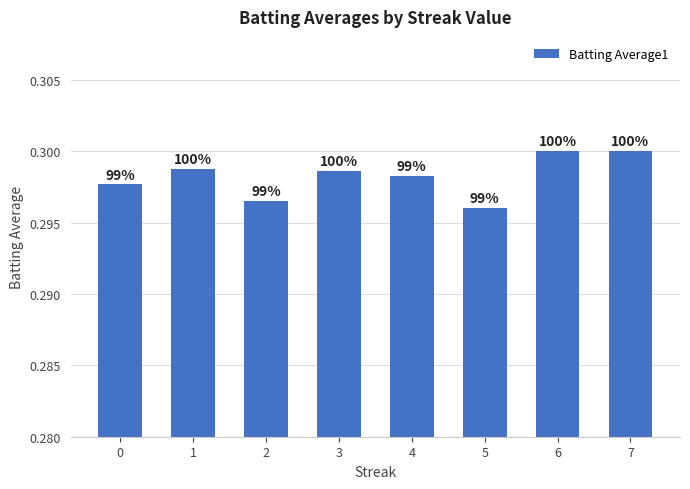

How many bars are there in total?

8